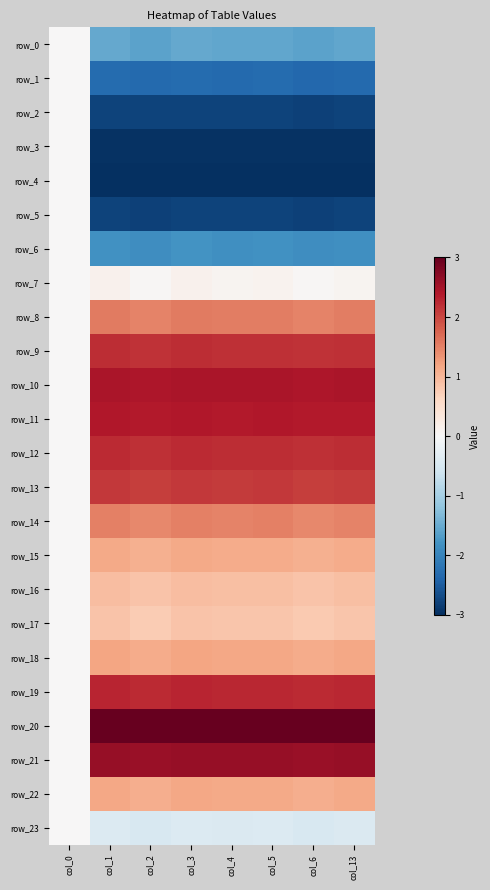

How many values in the row_6 series are below -1?

7